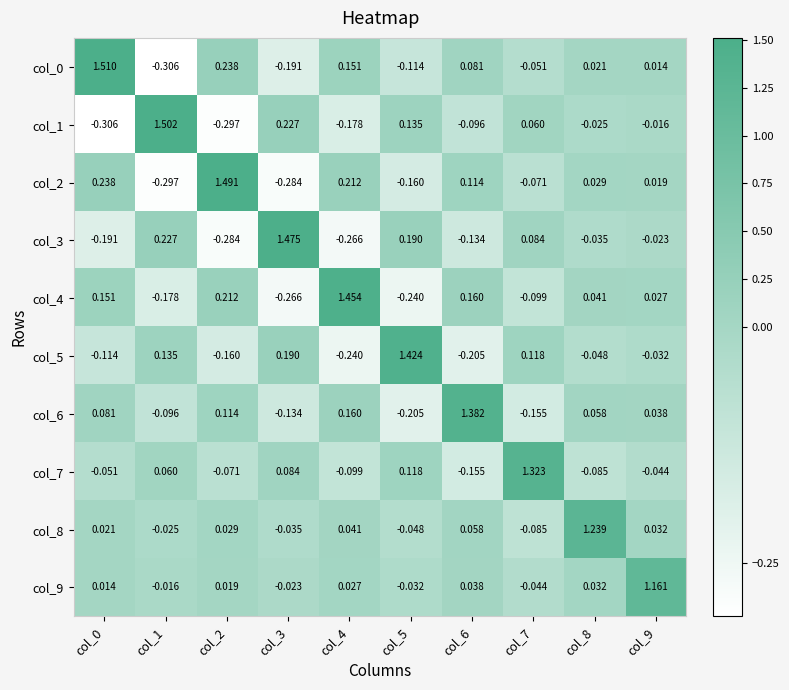

Is the value of col_4 at col_9 greater than the value of col_9 at col_2?

Yes